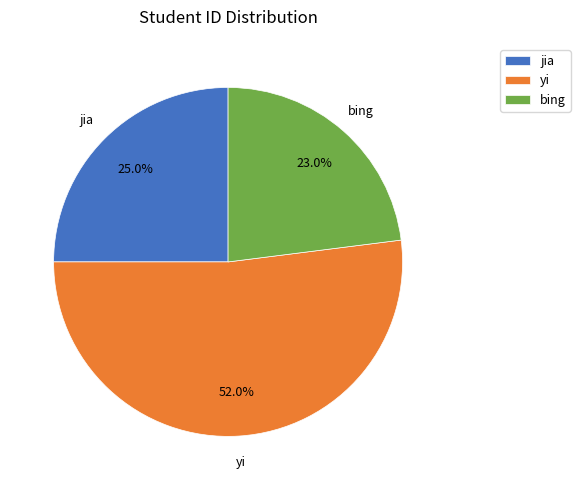

Is the sum of jia and yi greater than half?

Yes